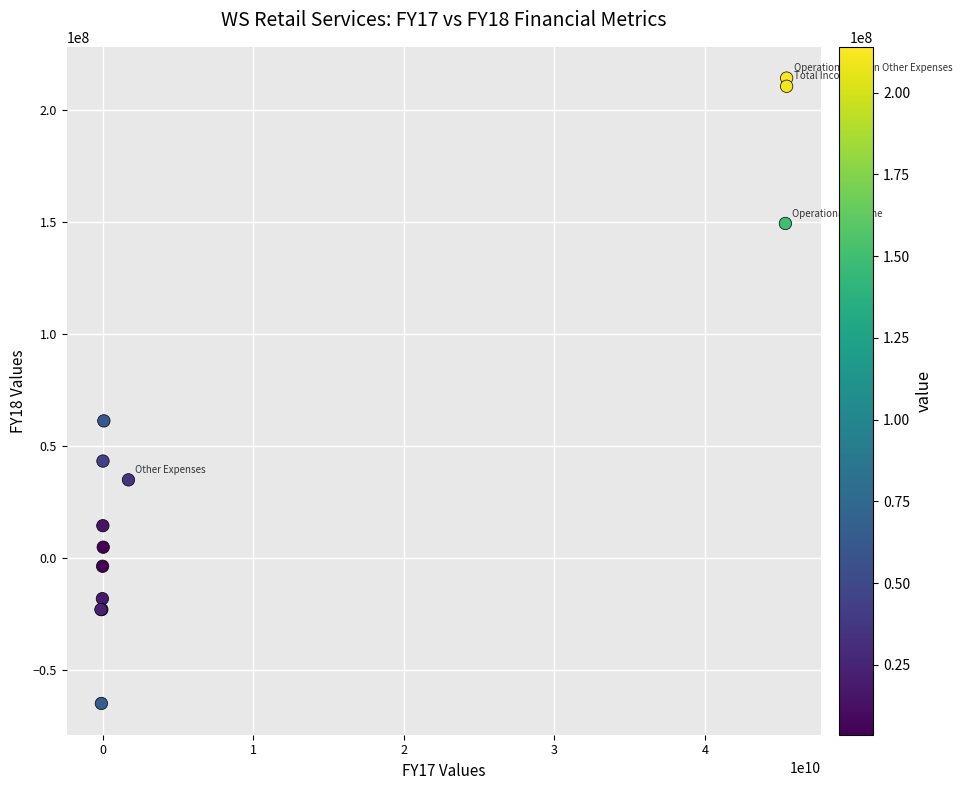

What Y value in the scatter plot is closest to 74595000?

61168000